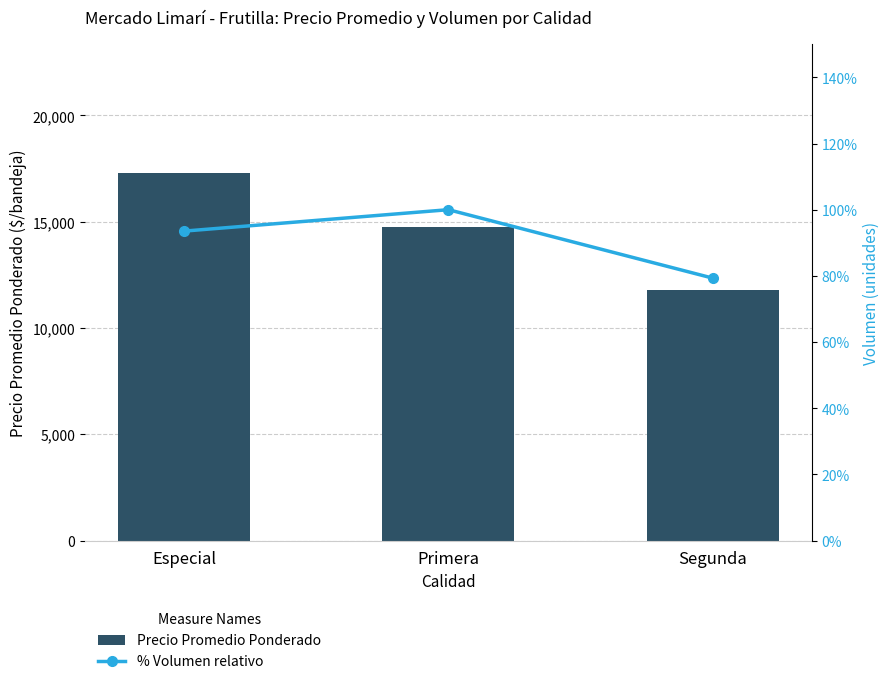

What is the sum of the Precio Promedio Ponderado values at Especial and Primera?

32032